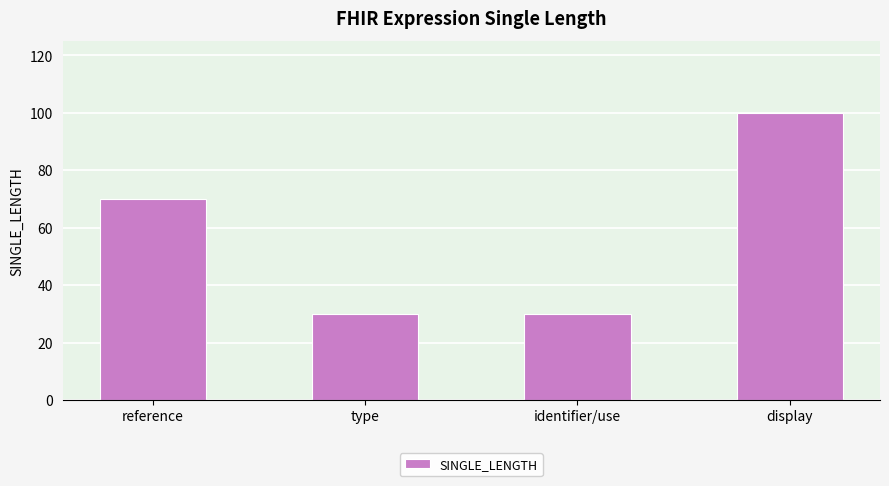

At which label is the value closest to 65?

reference